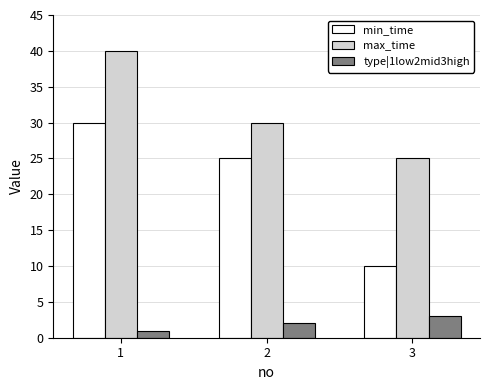

The max_time series shows 9 at 2. True or false?

False